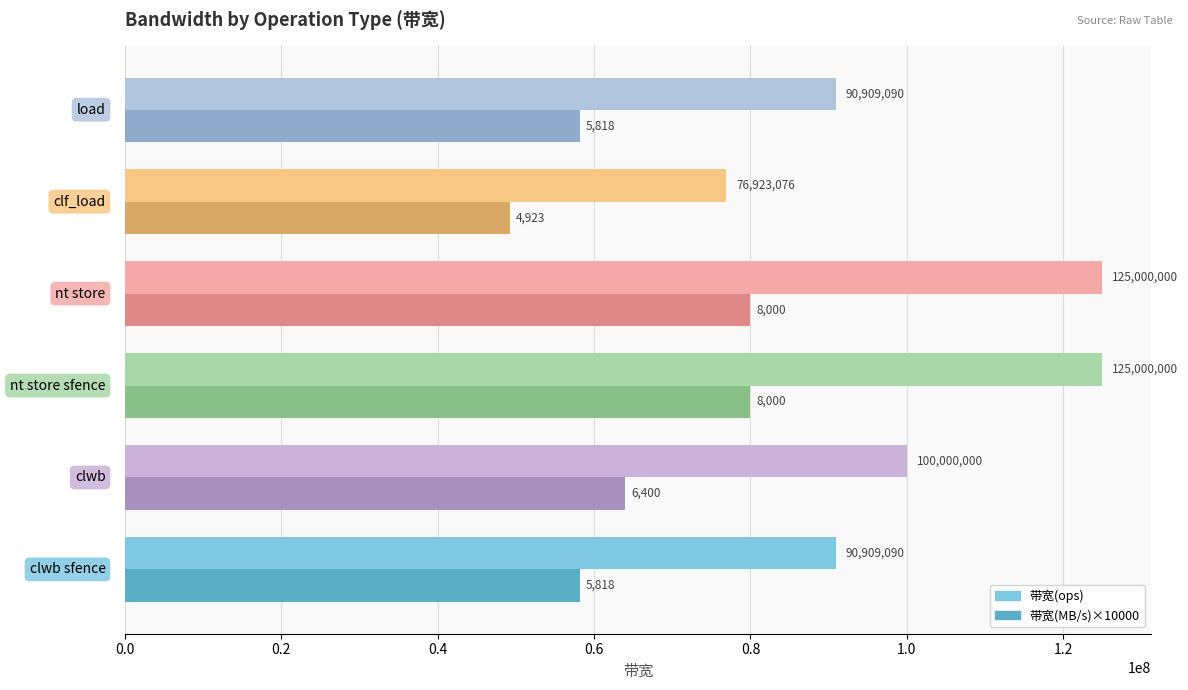

Rank the series by their average value, from highest to lowest.

带宽(ops), 带宽(MB/s)×10000